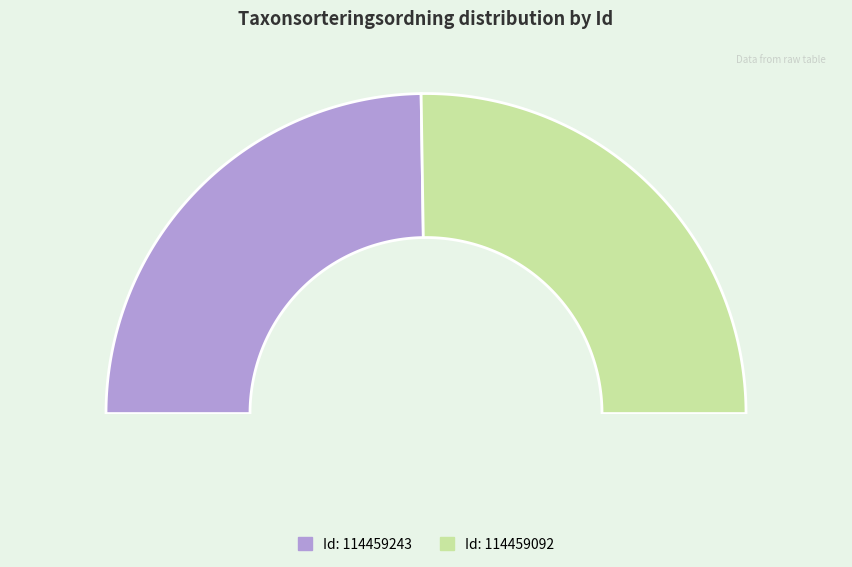

What is the ratio of the value at 114459092 to the value at 114459243?

1.0